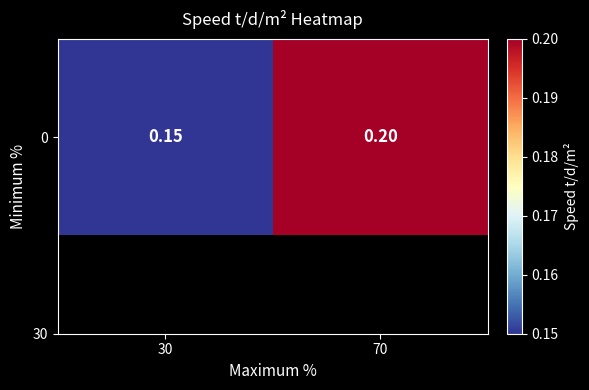

True or false: the data shows 0.2 at 30.

False